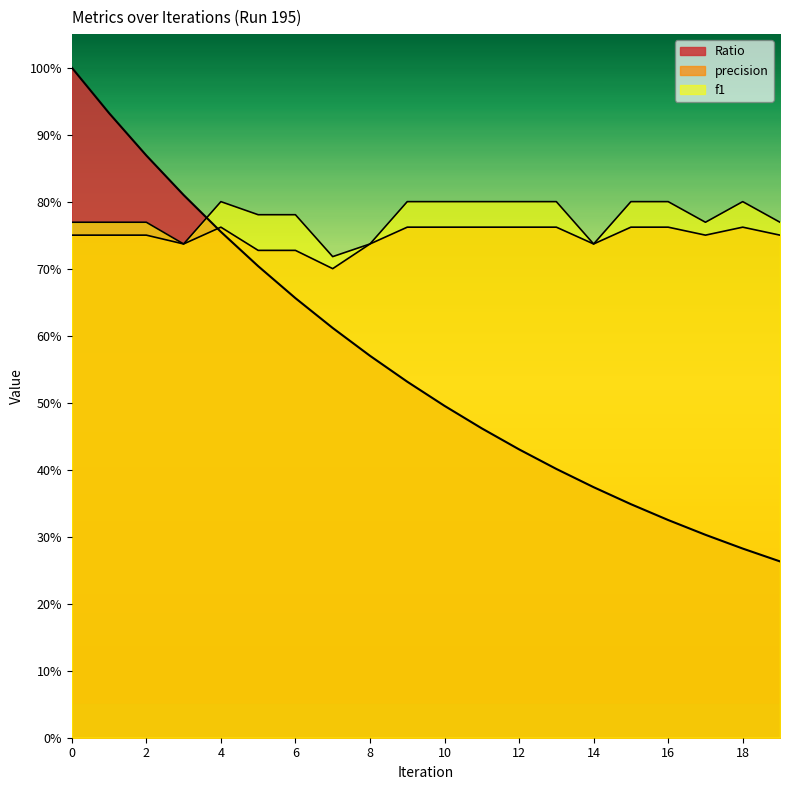

What is the value of the Ratio point at the 20th from the left?

0.3